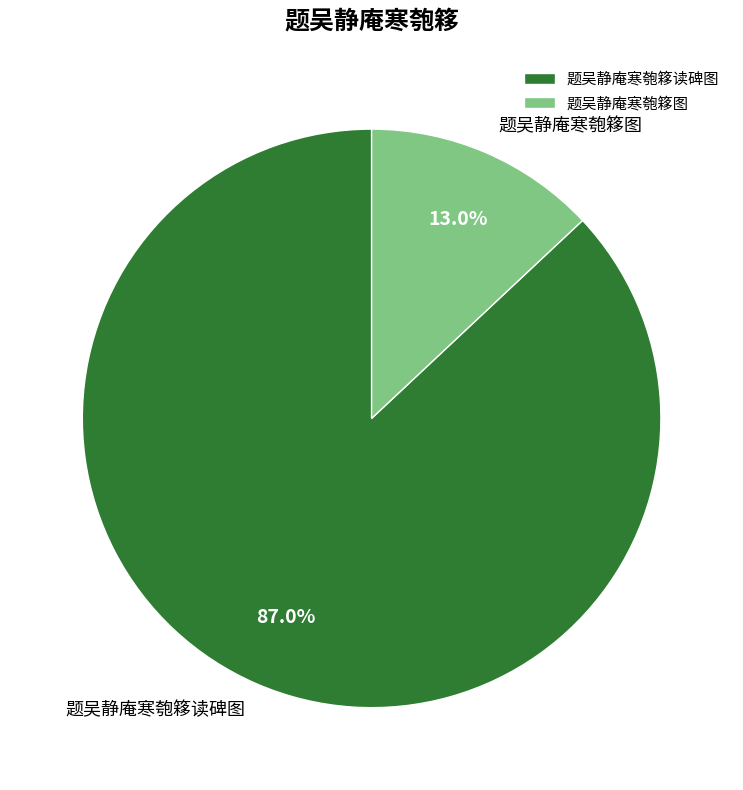

How many segments does this pie chart have?

2